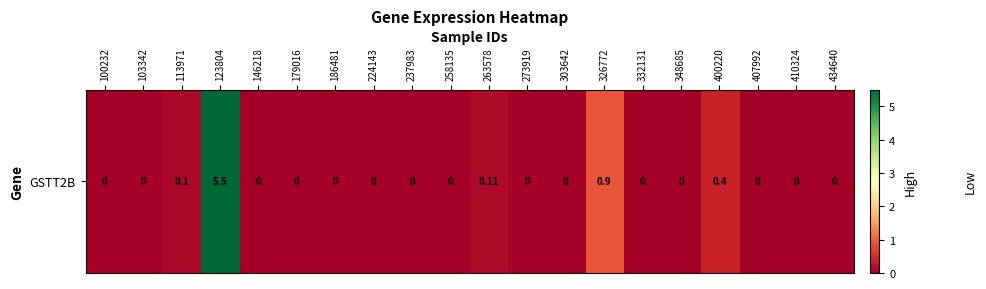

What is the difference between the maximum and second lowest values?

5.5